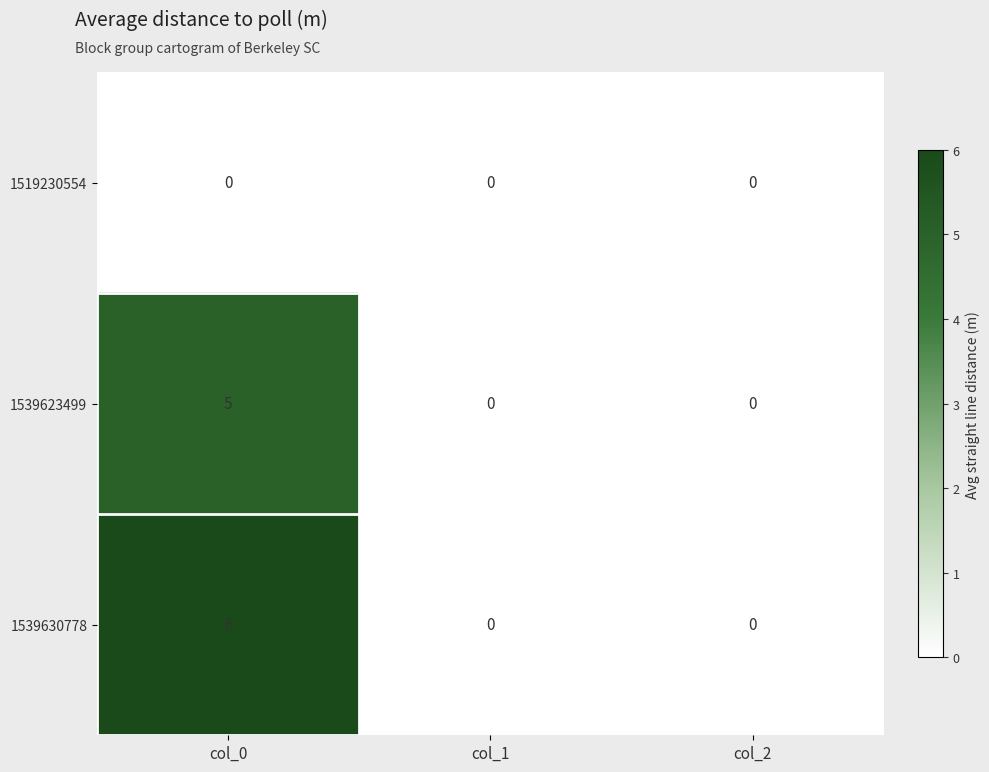

What is the approximate value of 1539630778 at col_0?

6